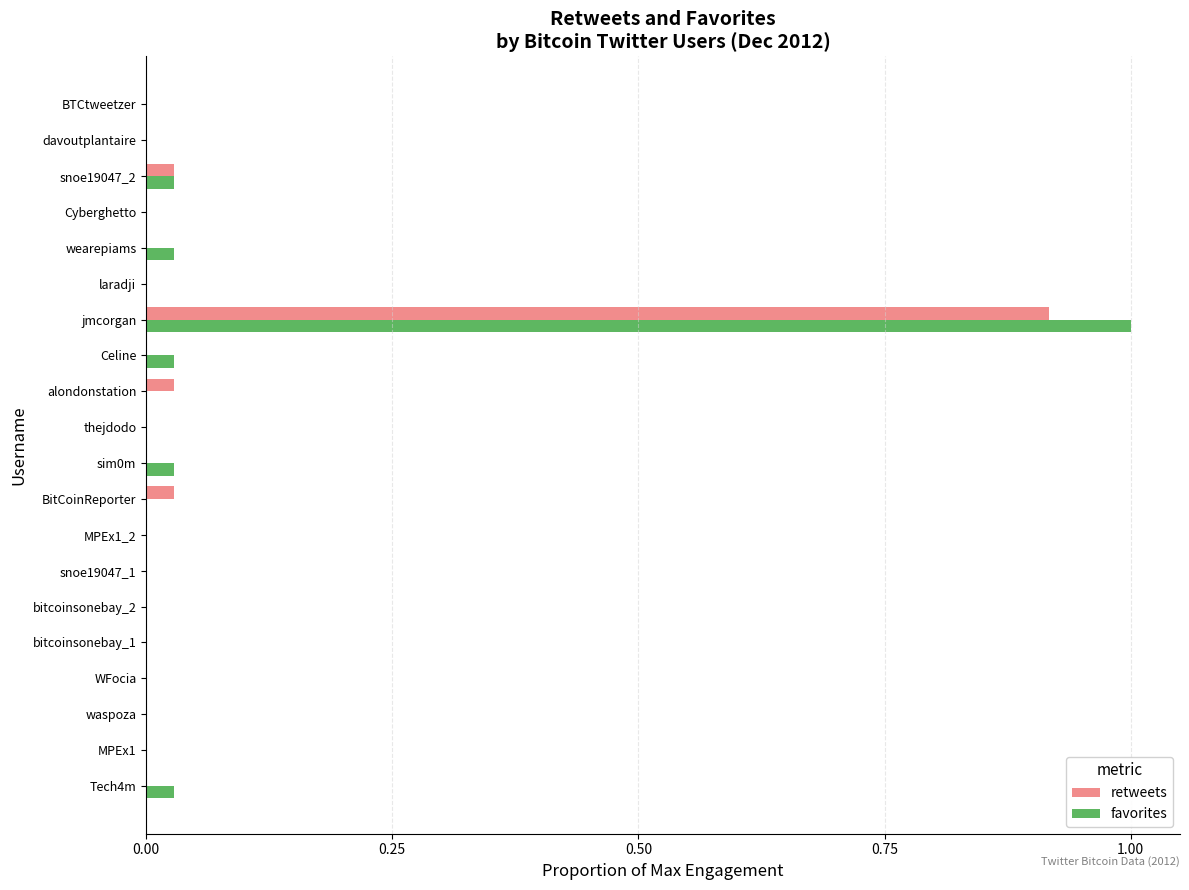

What is the average value of the retweets series?

0.1